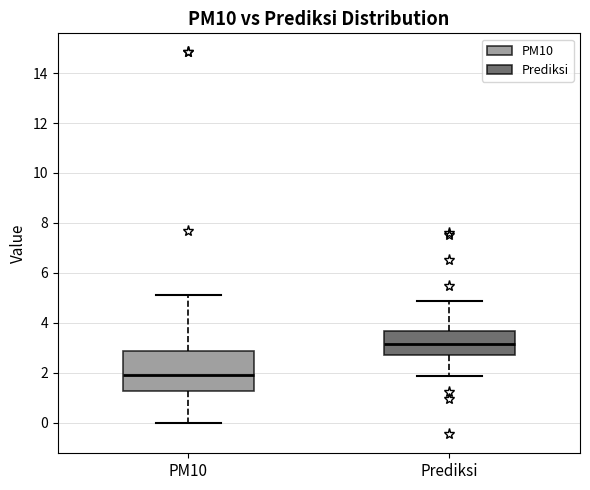

Where does the median line of the box for PM10 sit on the y-axis? The values are not printed on the chart, so give them approximately, as read against the axis.

2.0